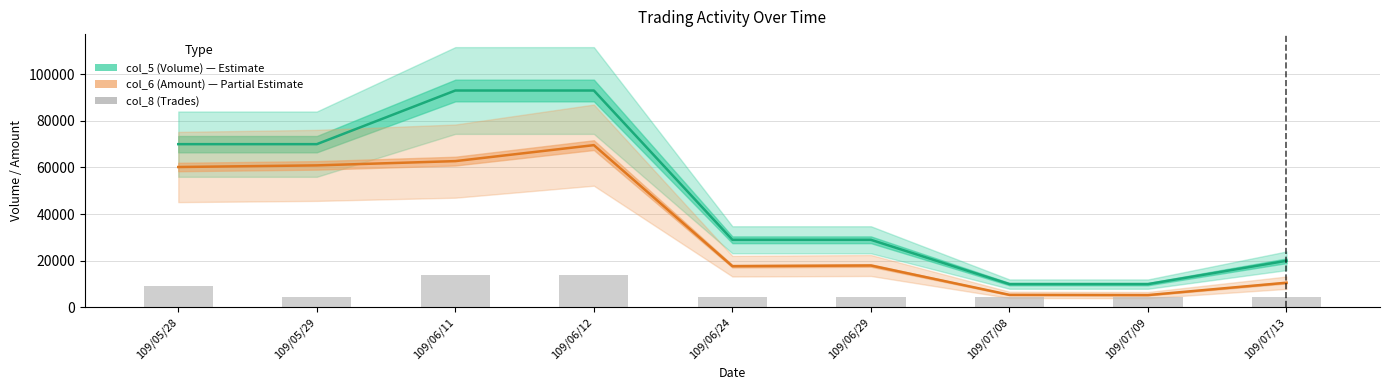

What is the label of the 5th bar from the right?

109/06/24